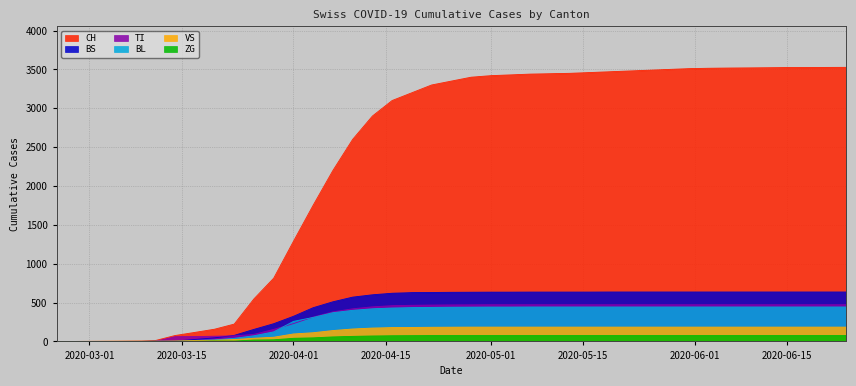

What is the maximum value for CH?

3527